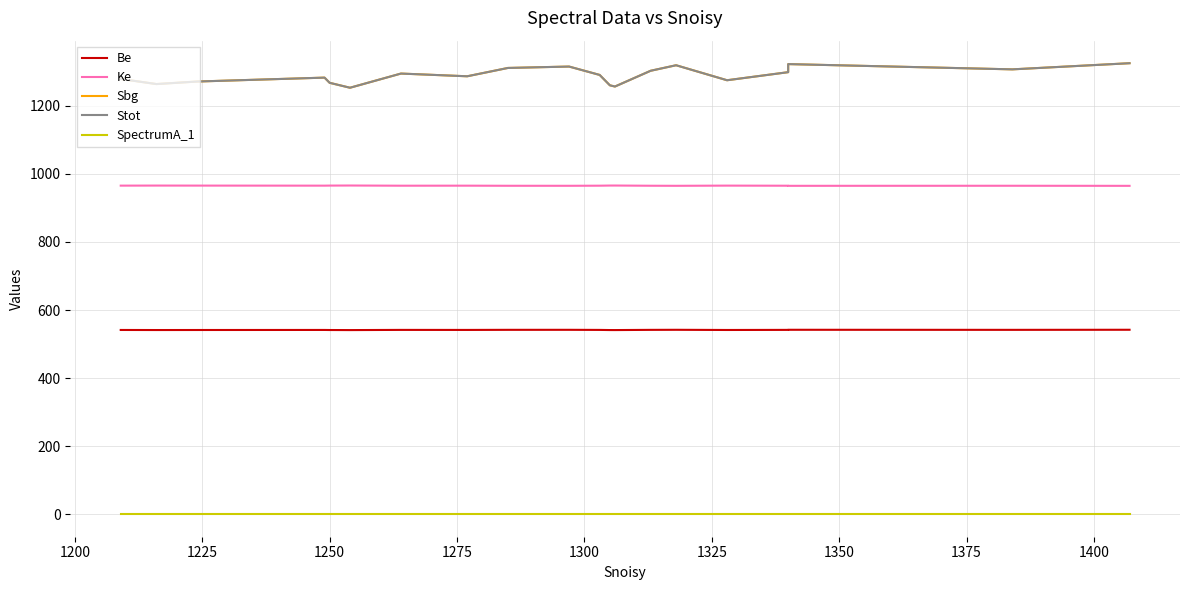

Does the chart display data point markers on the line(s)?

No